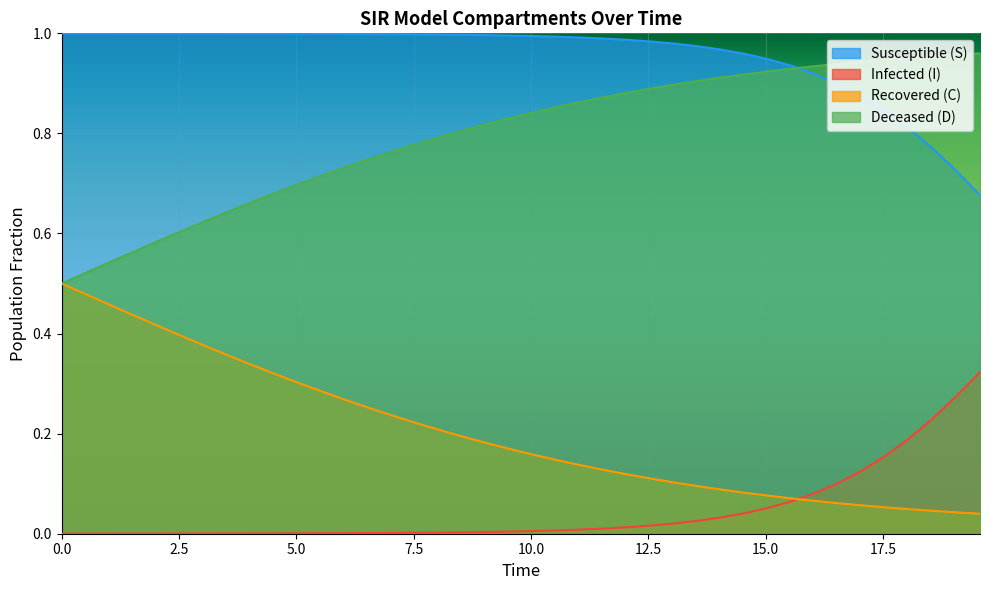

True or false: I and S intersect in this chart.

False